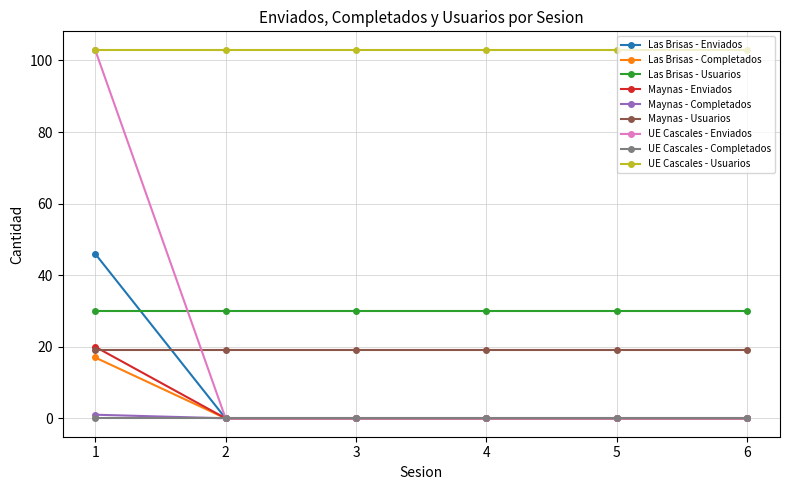

The Las Brisas - Completados series shows 0 at 6. True or false?

True